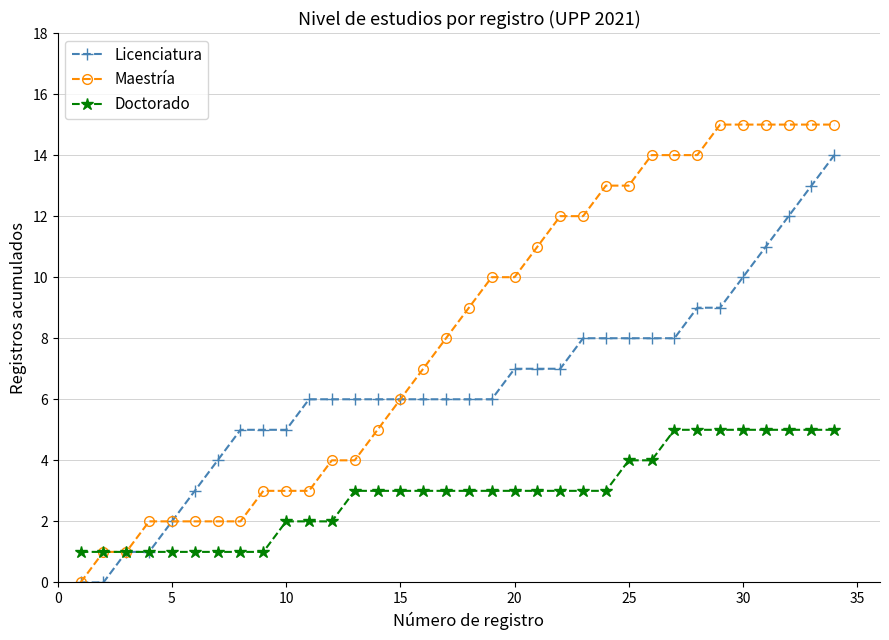

What is the value of the Doctorado point at the 31st from the left?

5